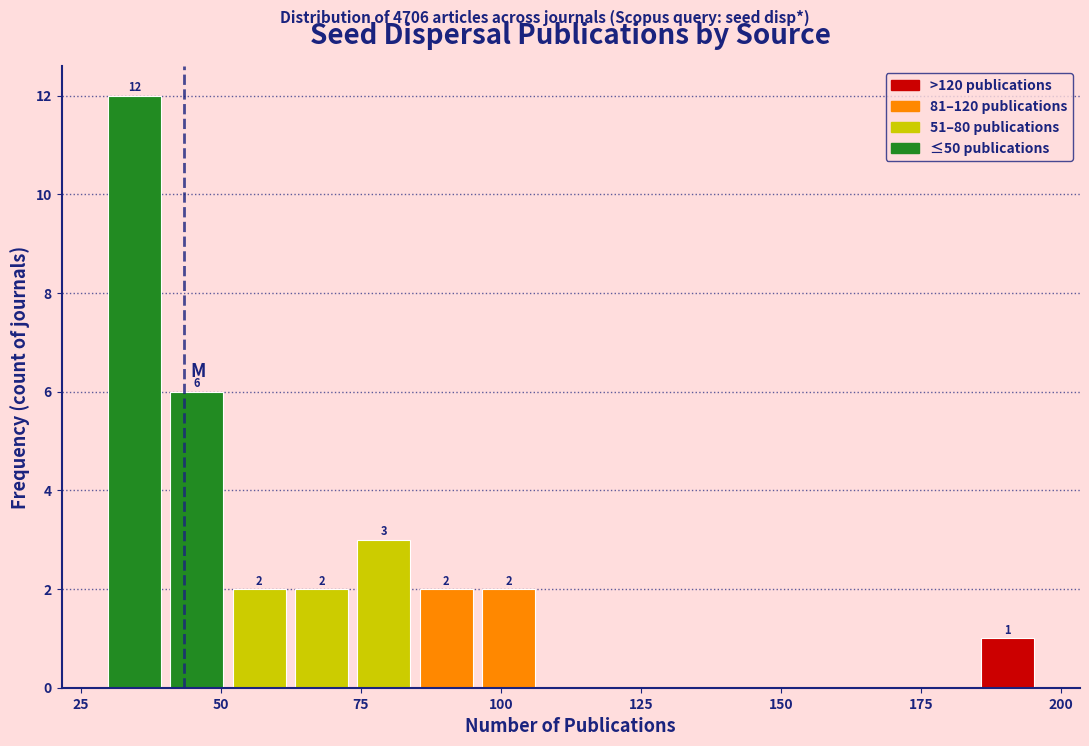

Read against the x-axis, roughly where is the centre of the tallest bar?

35